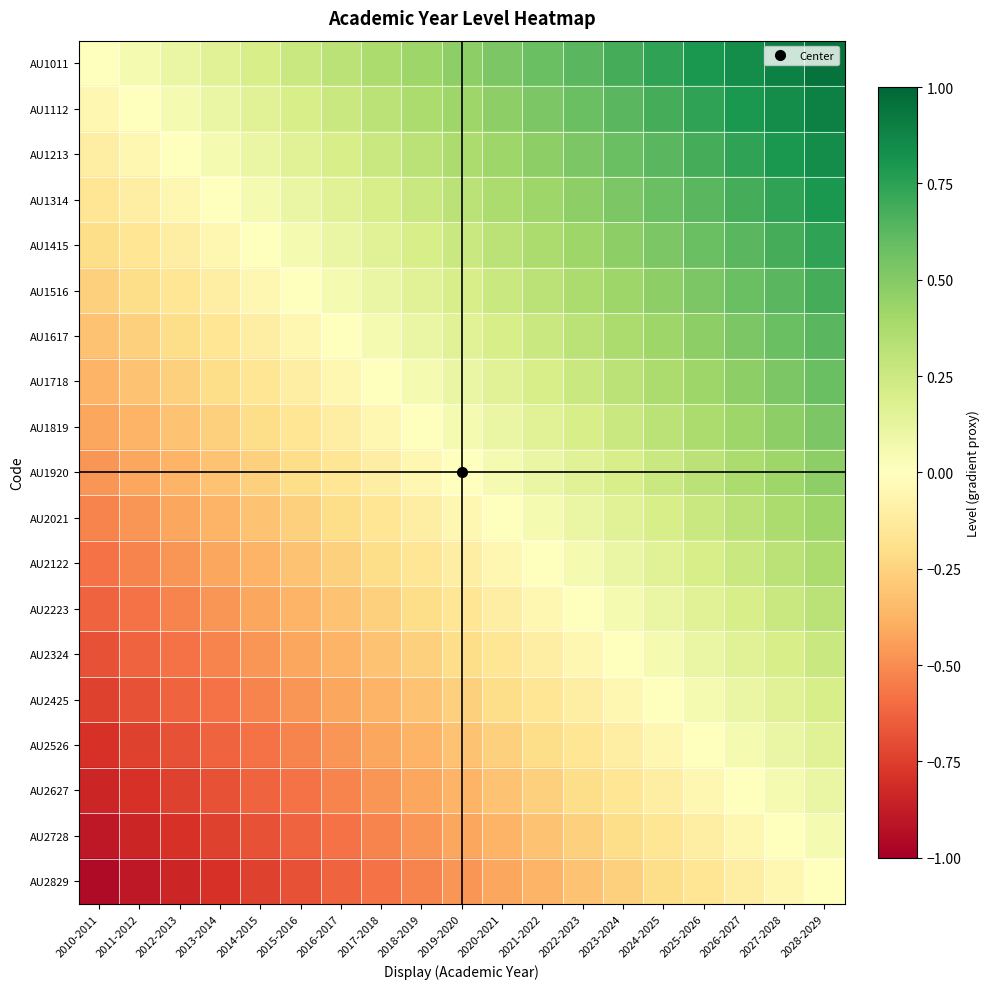

List the series in order of their peak value, lowest first.

AU2829, AU2728, AU2627, AU2526, AU2425, AU2324, AU2223, AU2122, AU2021, AU1920, AU1819, AU1718, AU1617, AU1516, AU1415, AU1314, AU1213, AU1112, AU1011